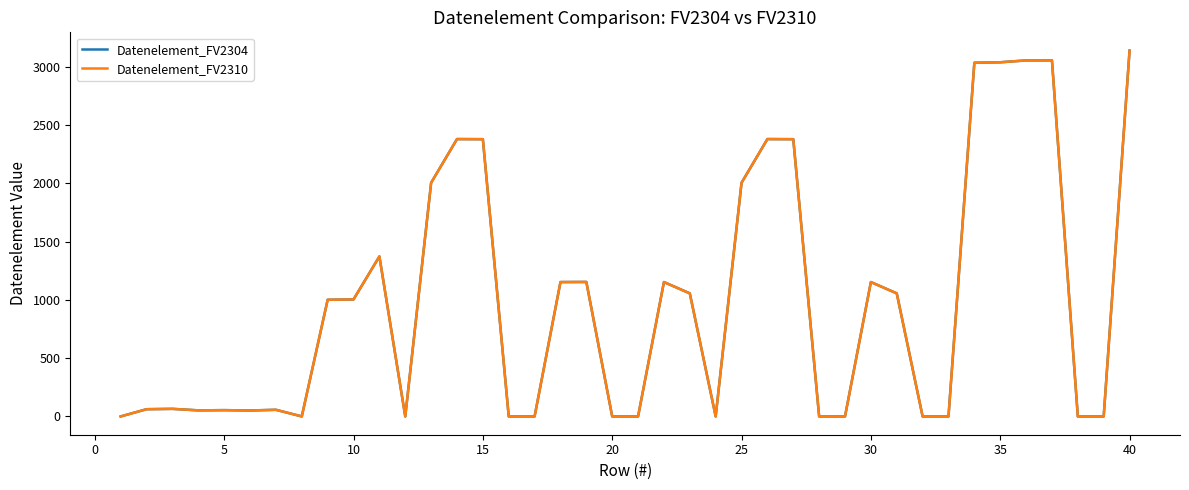

How many lines are shown in the chart?

2